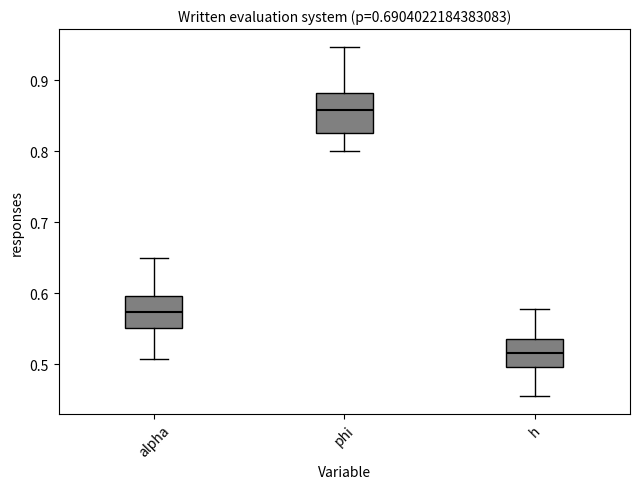

Reading left to right, transcribe this box plot: for each box, give where its median line is, the range the box spans, and where its two whiskers end, as read against the y-axis. The values are not printed on the chart, so give them approximately, as read against the axis.

alpha: median 0.57, box 0.55 to 0.60, whiskers 0.51 to 0.65
phi: median 0.86, box 0.83 to 0.88, whiskers 0.80 to 0.95
h: median 0.52, box 0.50 to 0.54, whiskers 0.45 to 0.58